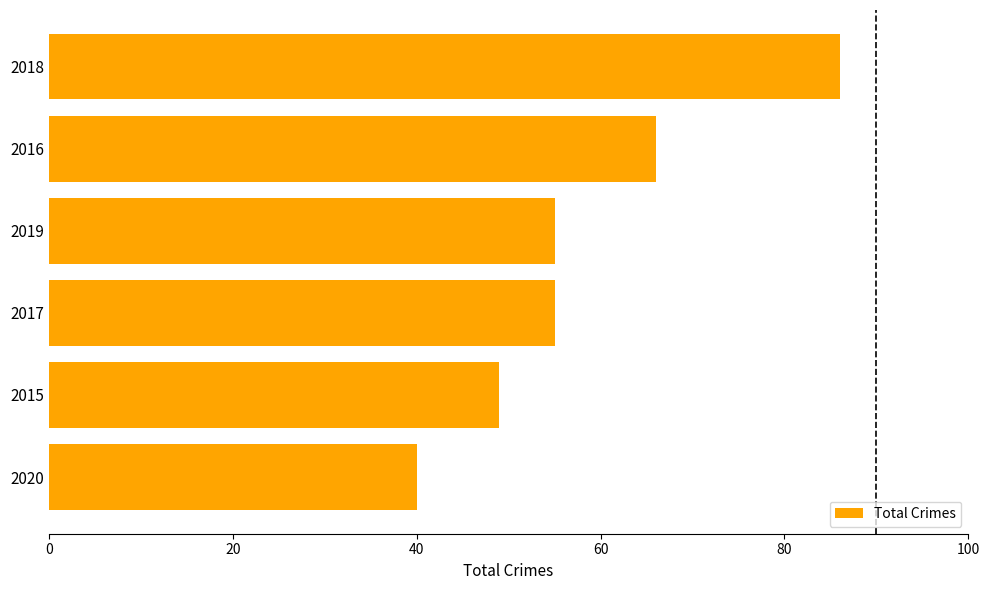

Reading bottom to top, transcribe all the data shown in this chart.

2020=40	2015=49	2017=55	2019=55	2016=66	2018=86